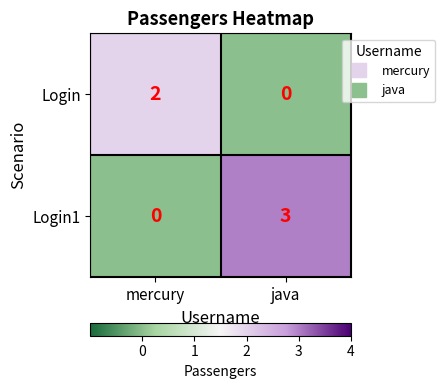

Which series has the largest range (max minus min)?

Login1